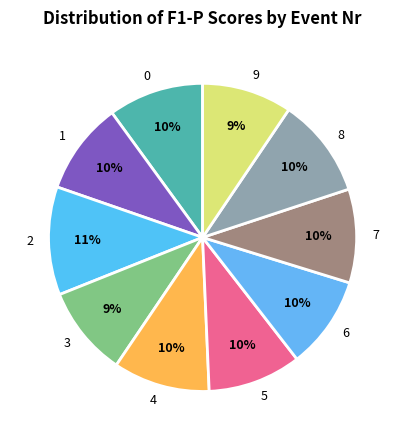

To the nearest percent, what is the combined percentage of 7 and 8?

20%